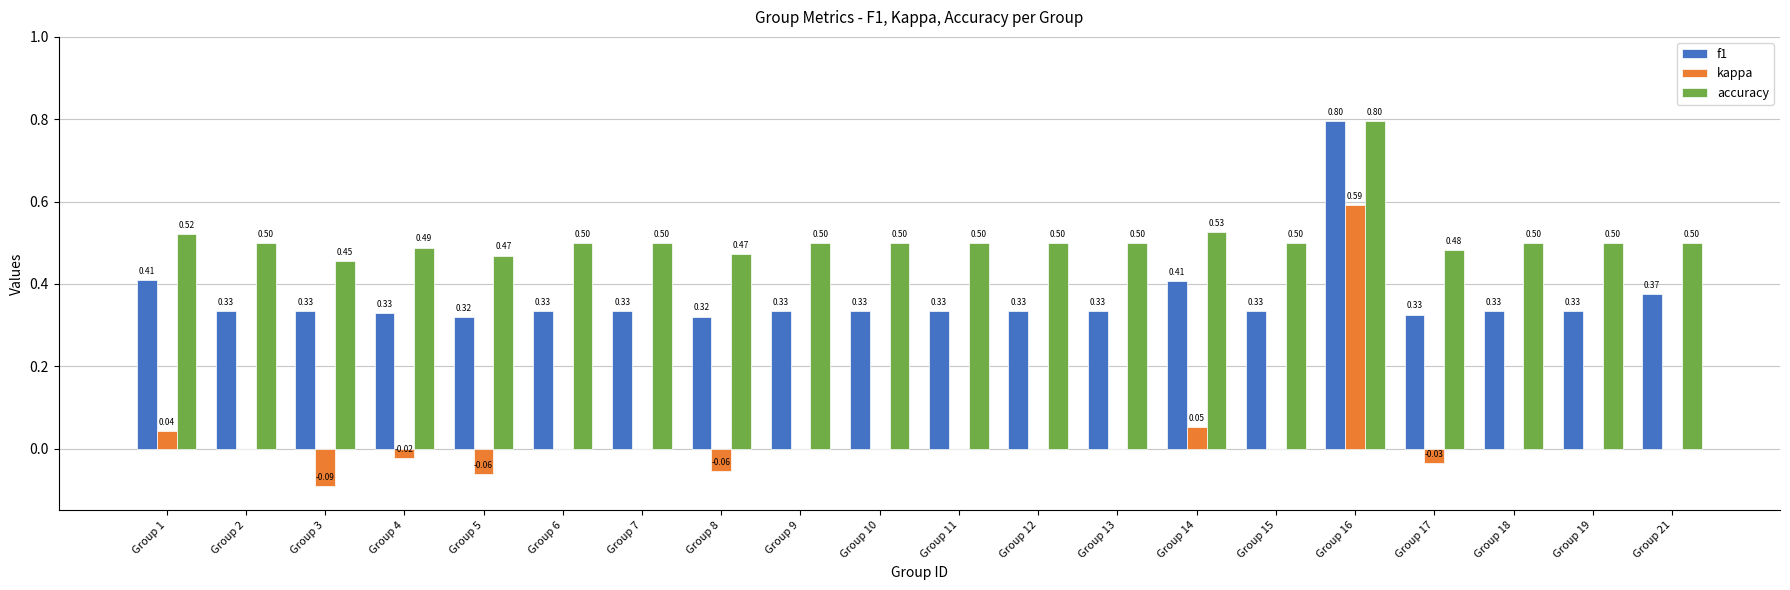

What is the sum of the accuracy values at Group 1 and Group 2?

1.0